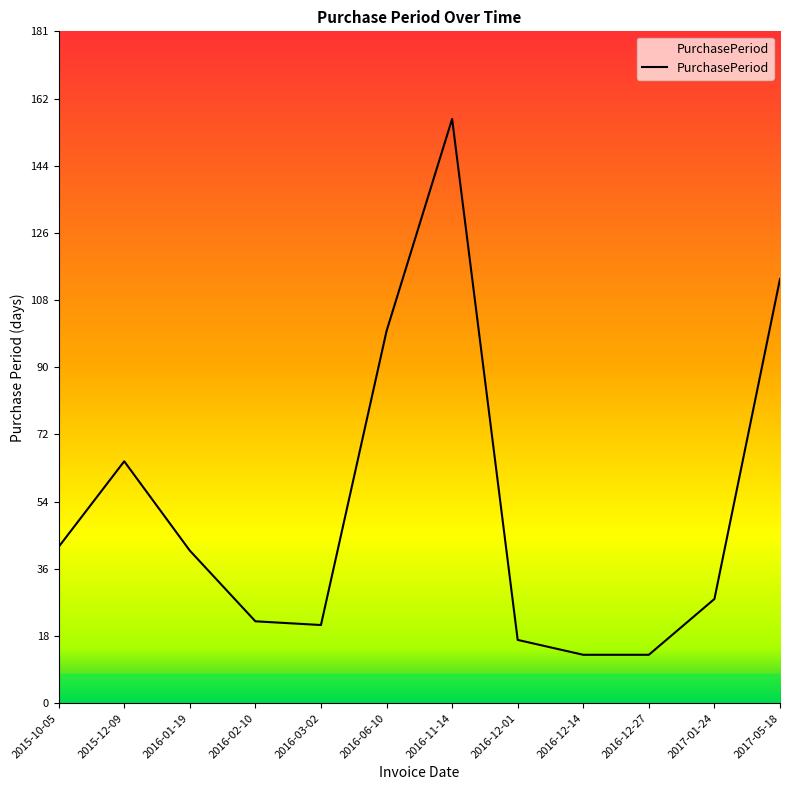

How many lines are shown in the chart?

1